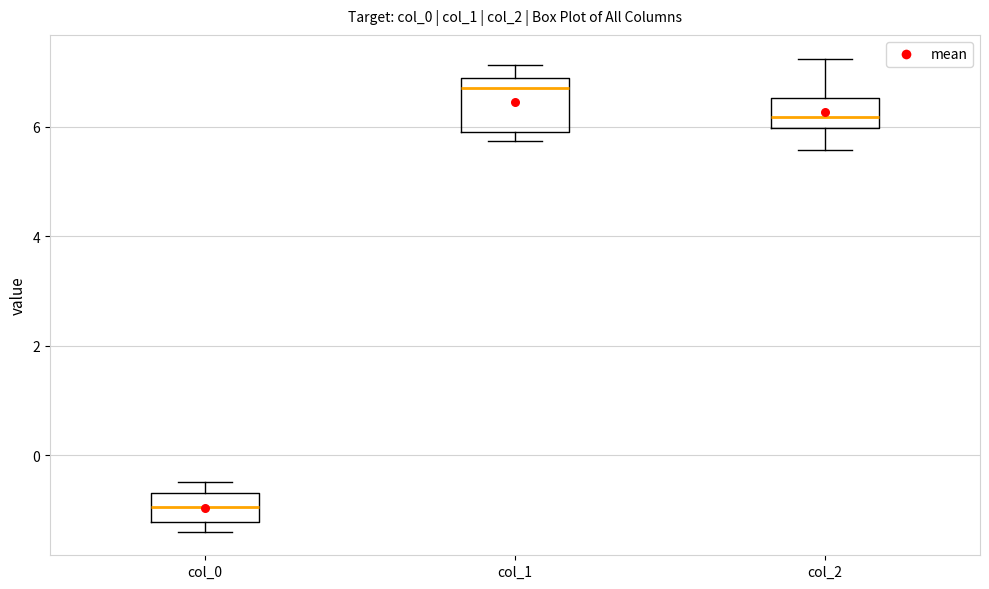

Which box has the highest median line?

col_1